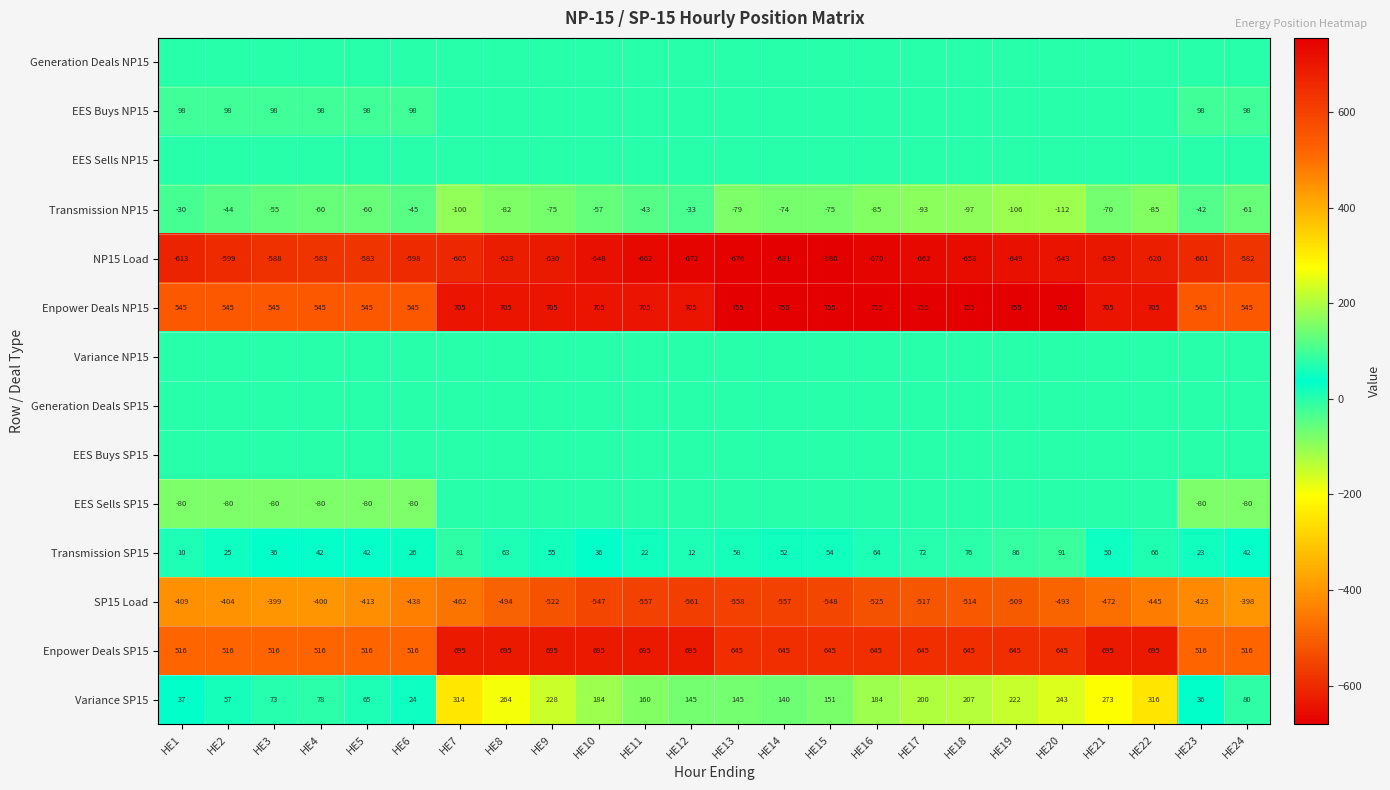

Is the value of NP15 Load at HE6 greater than the value of Enpower Deals SP15 at HE5?

No